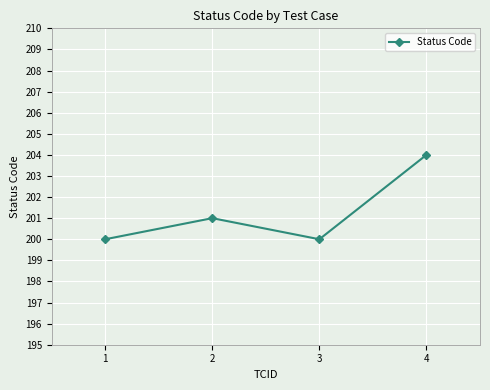

Approximately how many times larger is the value at 3 compared to 2?

1.0